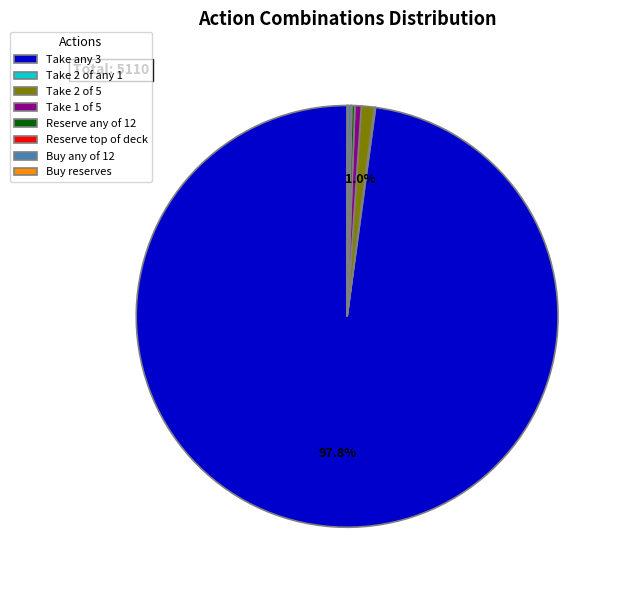

Combined, do Take 1 of 5 and Take any 3 account for over 50%?

Yes